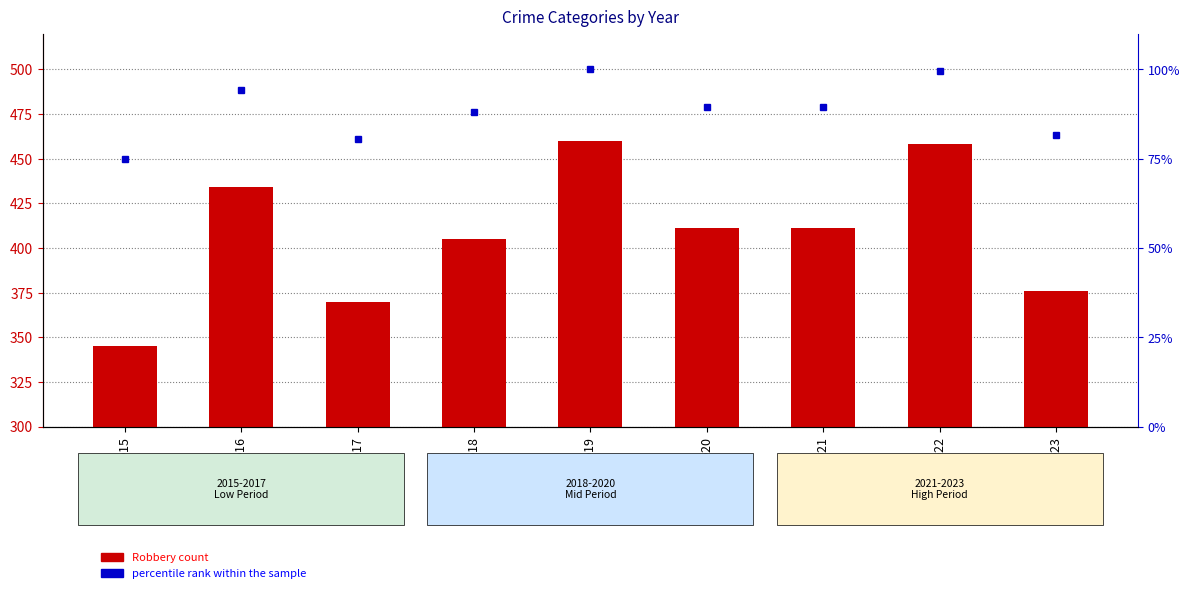

List the series in order of their peak value, lowest first.

percentile rank within the sample, Robbery count